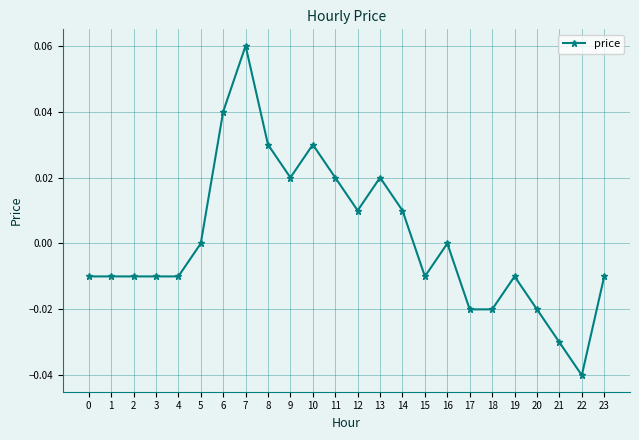

True or false: there are more than 1 points higher than both neighbors.

True